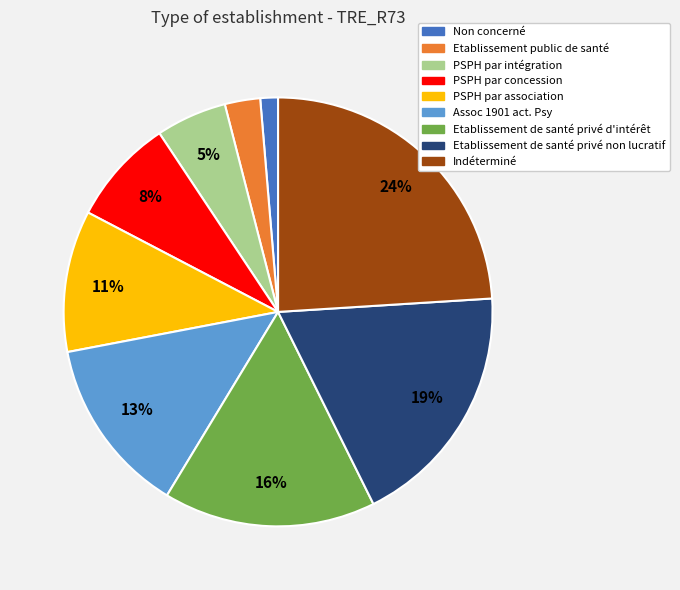

Rank the categories by value from highest to lowest.

Indéterminé, Etablissement de santé privé non lucratif, Etablissement de santé privé d'intérêt, Assoc 1901 act. Psy, PSPH par association, PSPH par concession, PSPH par intégration, Etablissement public de santé, Non concerné